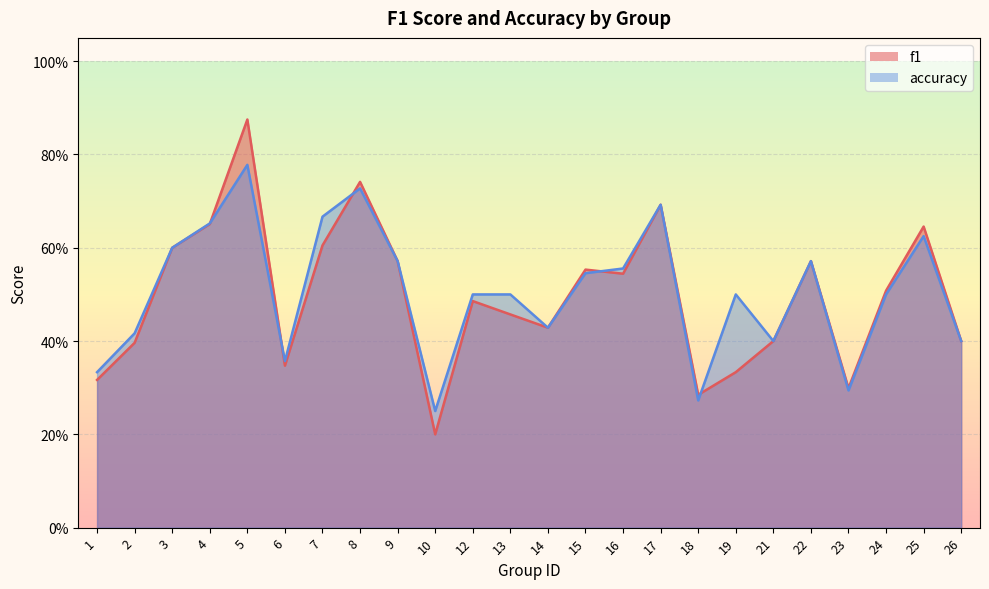

What is the spread (max minus min) of values at 19?

0.2